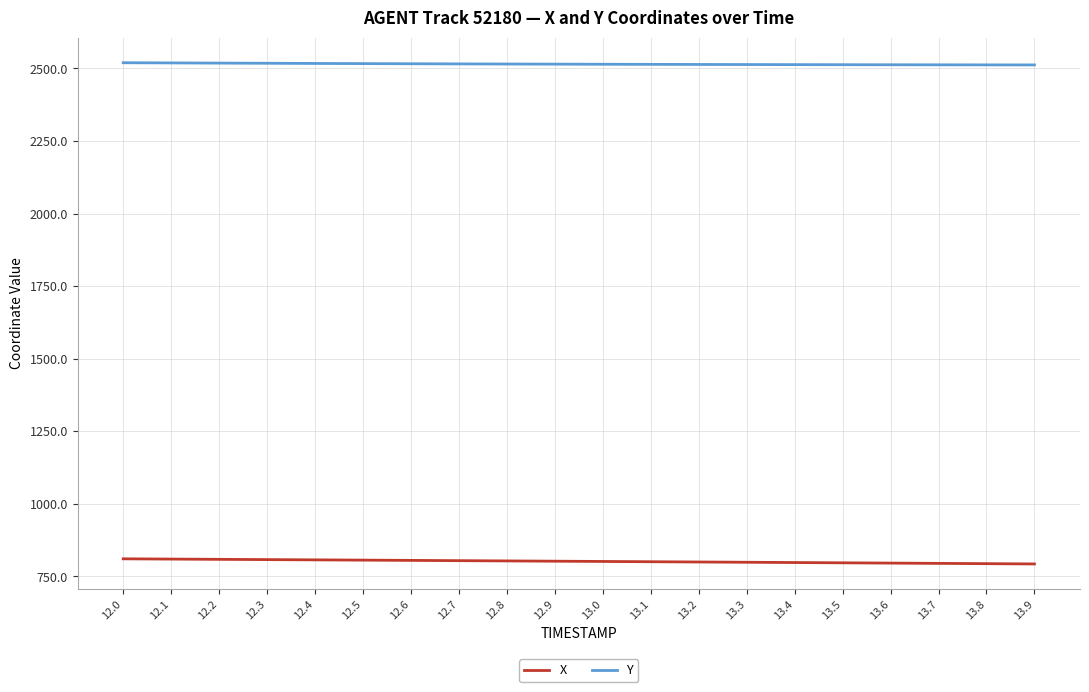

What is the total value across all series at 12.9?

3316.7